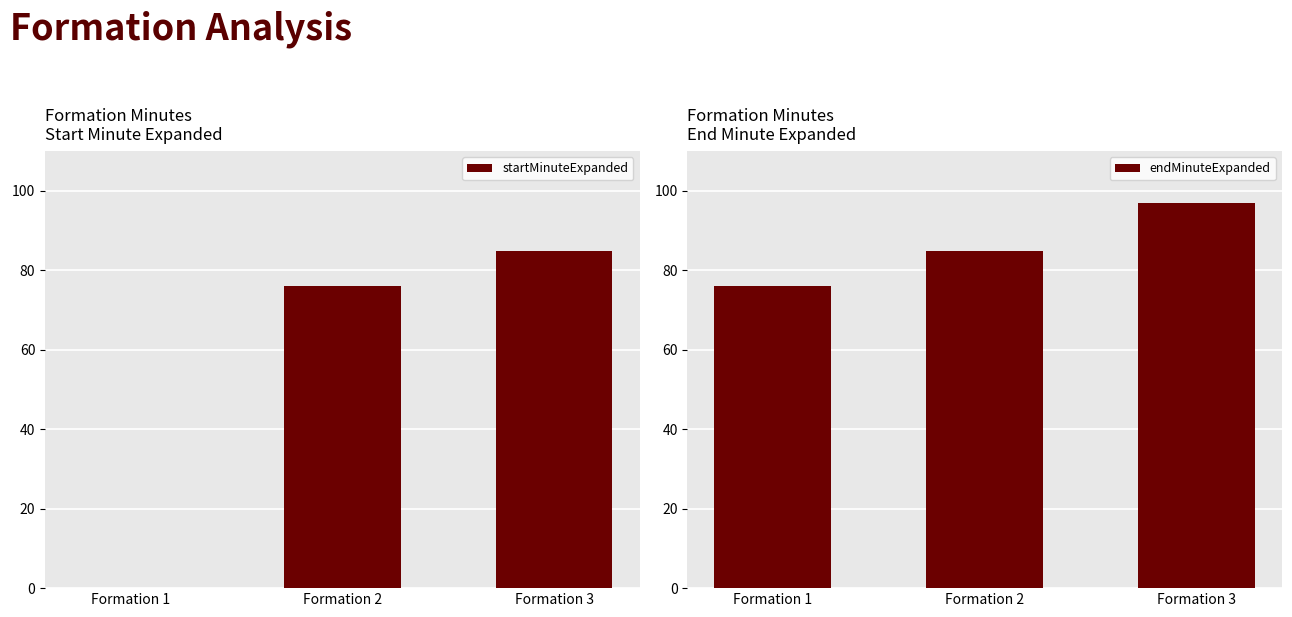

Reading left to right, transcribe all the data shown in this chart.

startMinuteExpanded: Formation 1=0	Formation 2=76	Formation 3=85
endMinuteExpanded: Formation 1=76	Formation 2=85	Formation 3=97